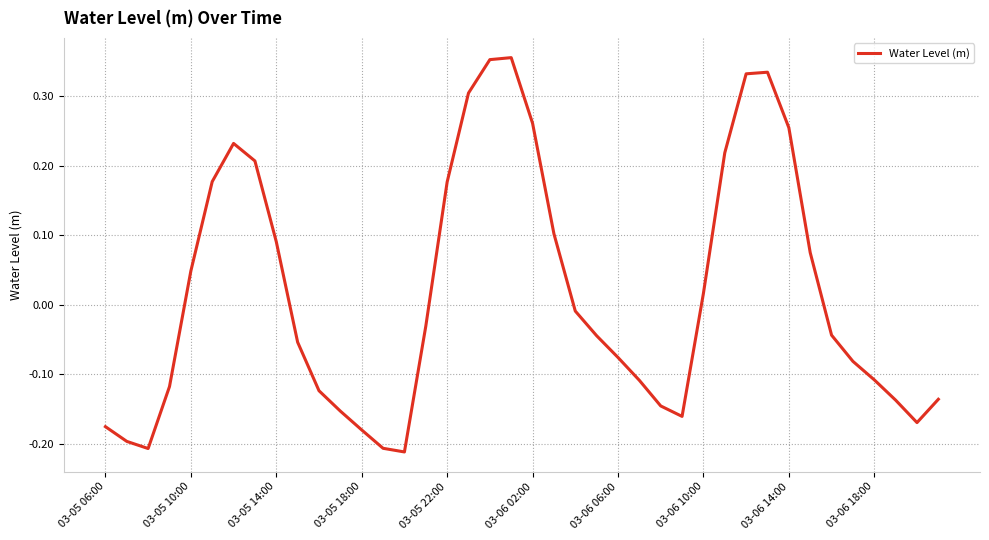

What is the difference between the maximum and minimum values?

0.6